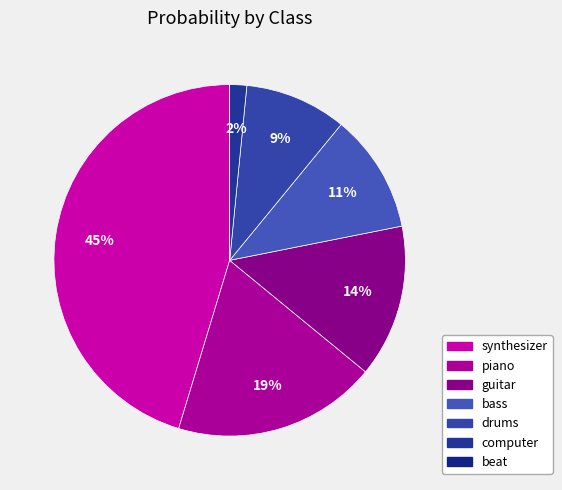

Count the number of slices in the pie.

7